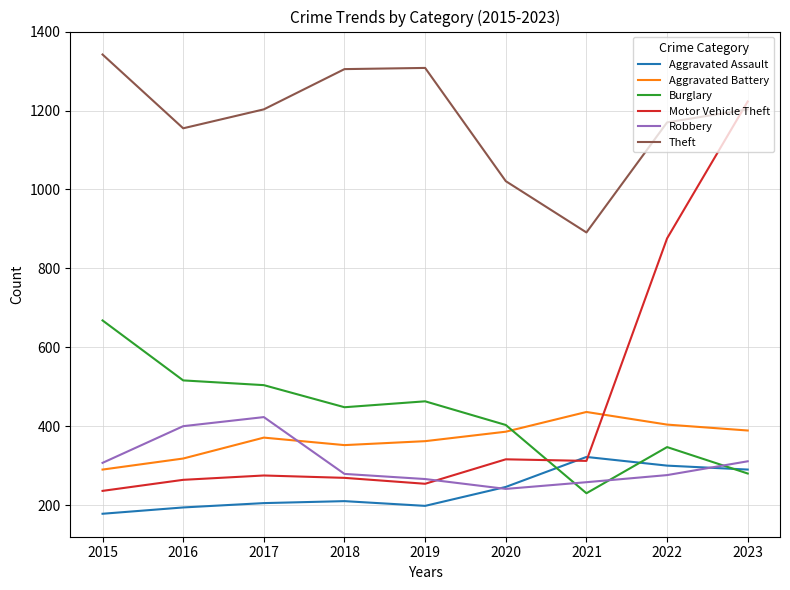

At which category is the sum across all series the highest?

2023